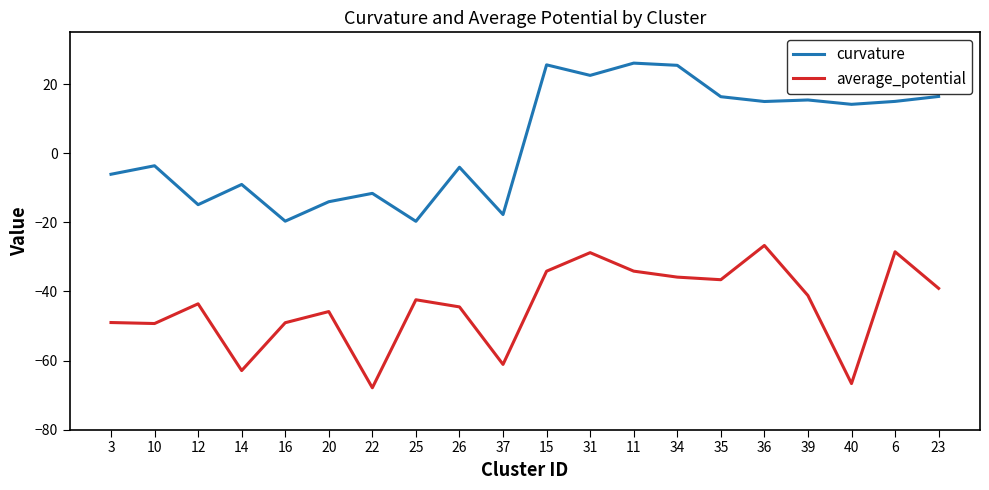

List the series in order of their overall mean, highest first.

curvature, average_potential